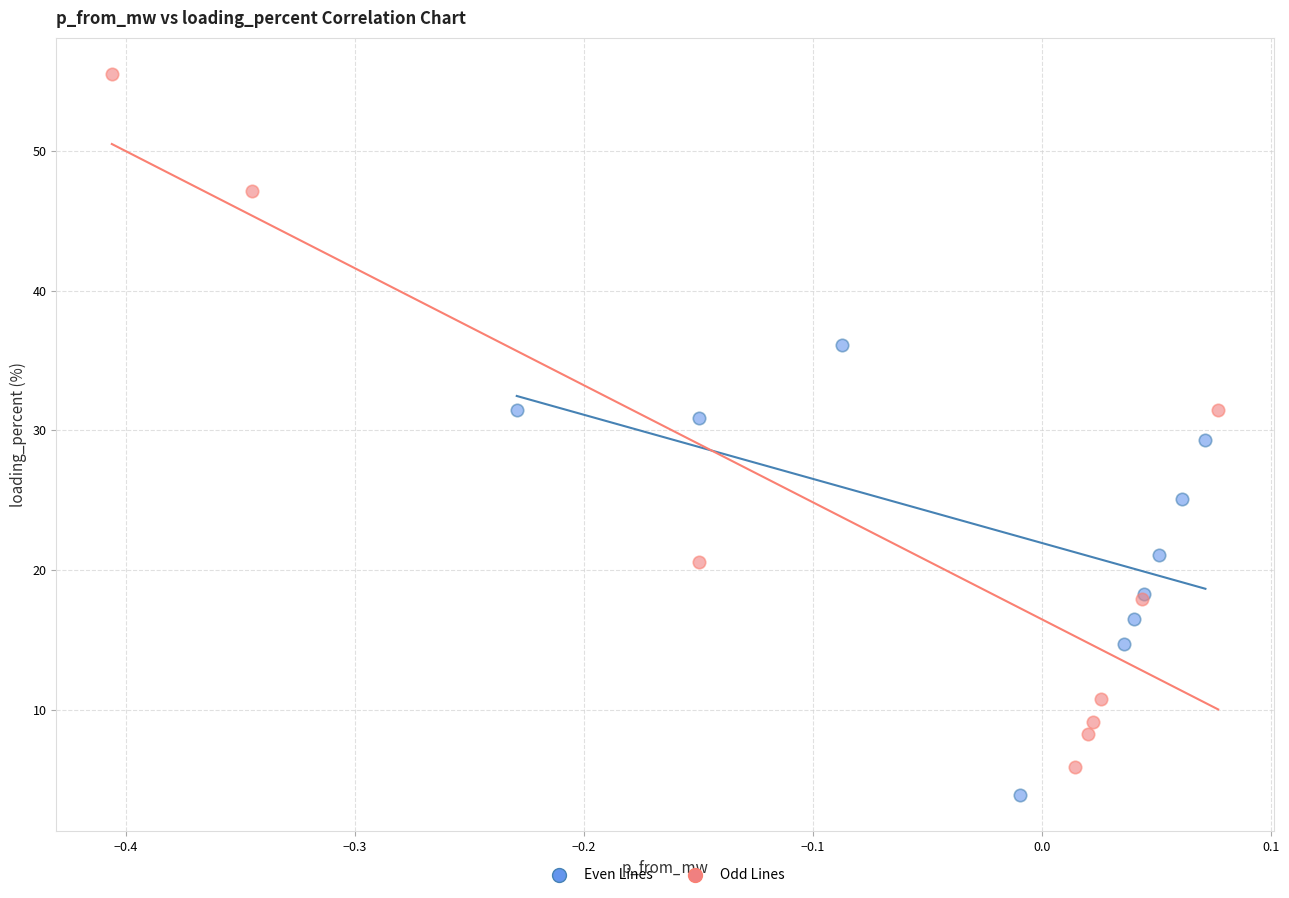

Which series has the largest Y range (max minus min)?

Odd Lines